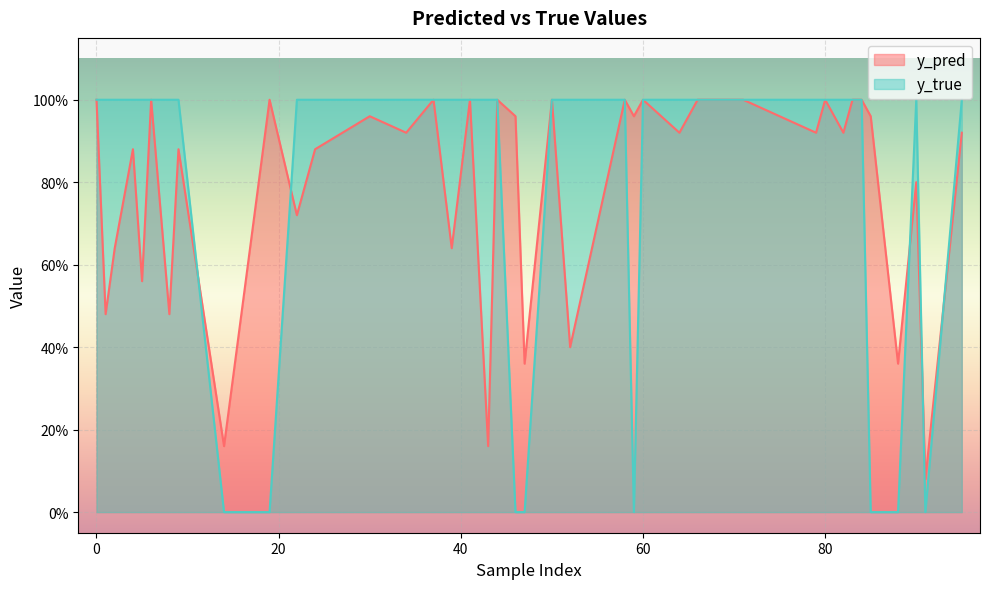

What are all the series names shown in the legend?

y_pred, y_true